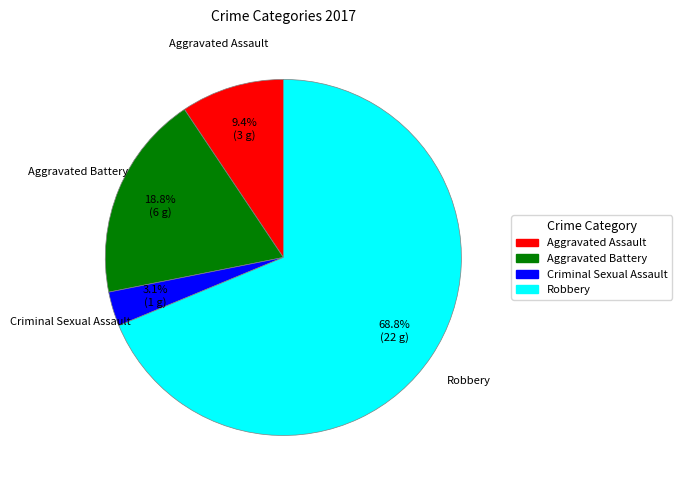

True or false: Aggravated Battery accounts for 19% of the total.

True